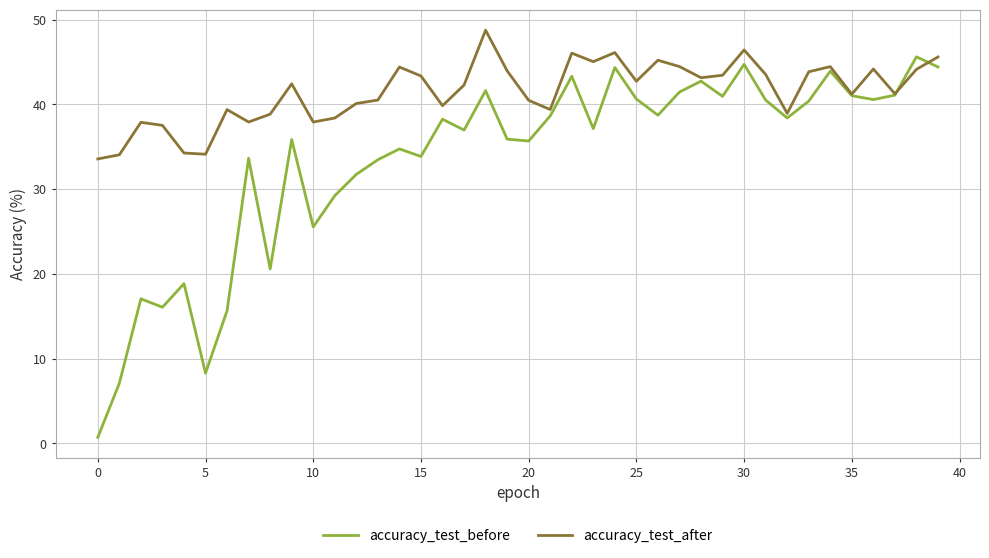

True or false: accuracy_test_after and accuracy_test_before cross at least once.

True